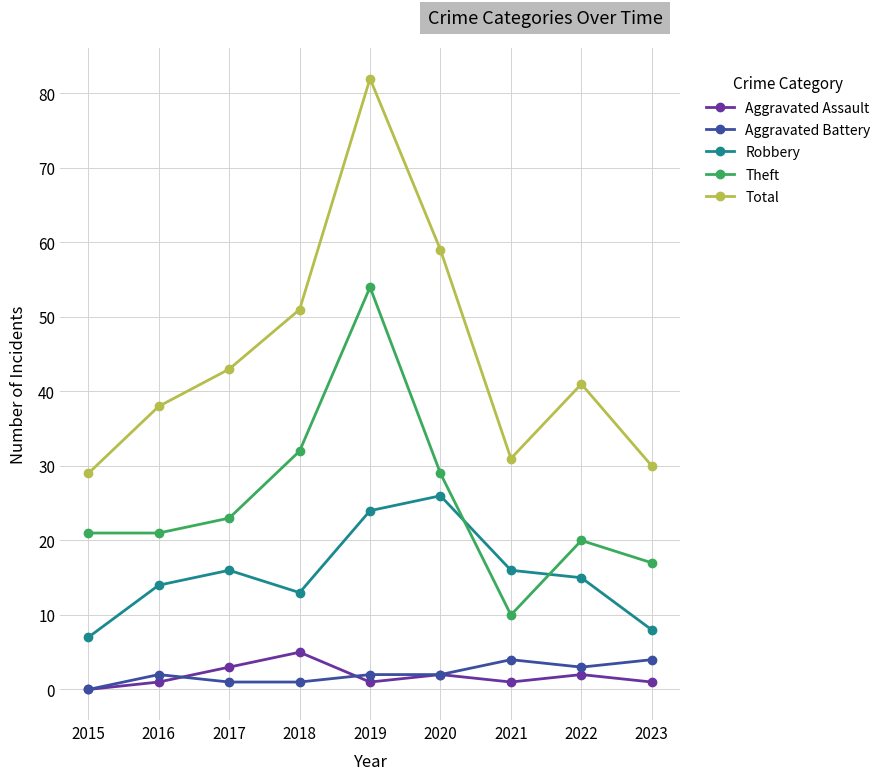

Which category has the lowest value across all series?

2015